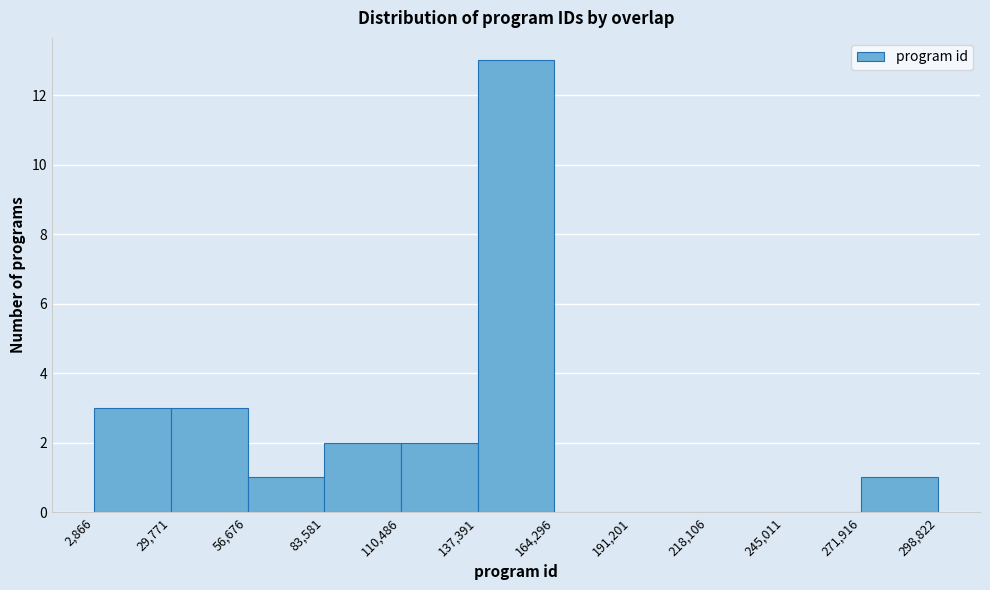

How tall is the bar that spans 137,391 to 164,296 on the x-axis? The values are not printed on the chart, so give them approximately, as read against the axis.

13